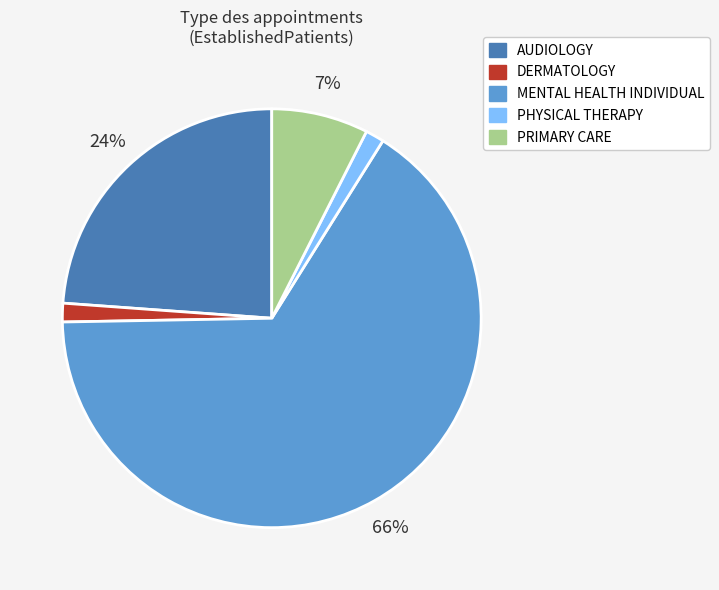

Which slice represents more than half of the pie?

MENTAL HEALTH INDIVIDUAL